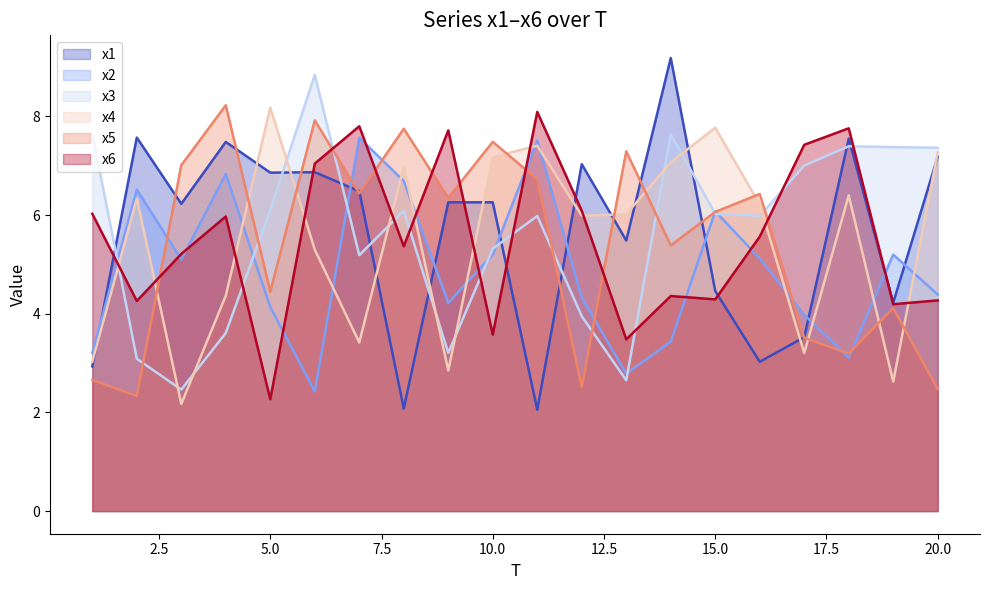

What is the spread (max minus min) of values at 16?

3.4